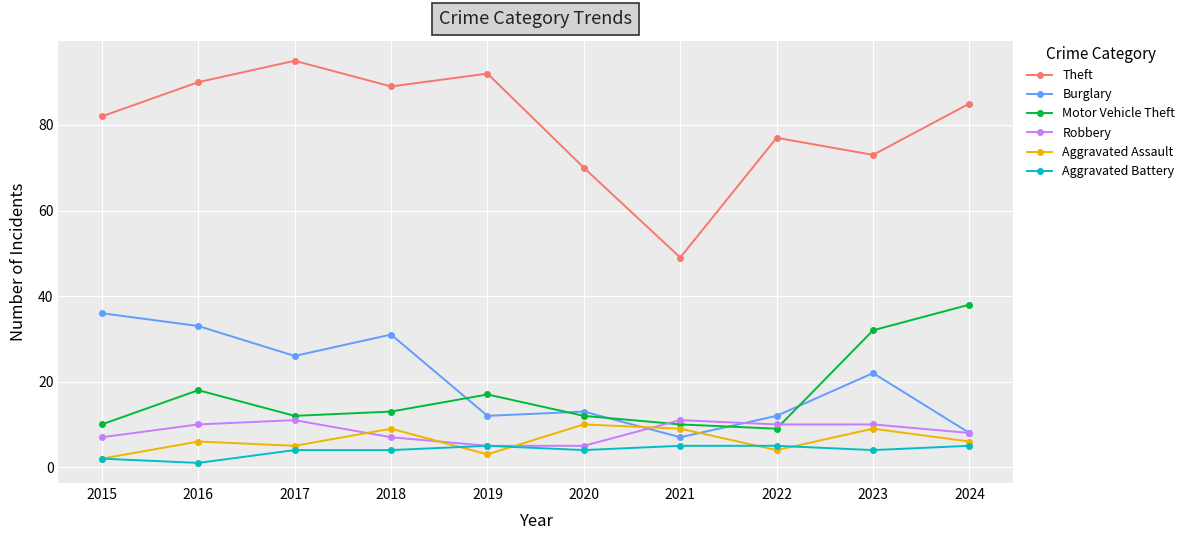

At which label is Robbery closest to 8?

2024